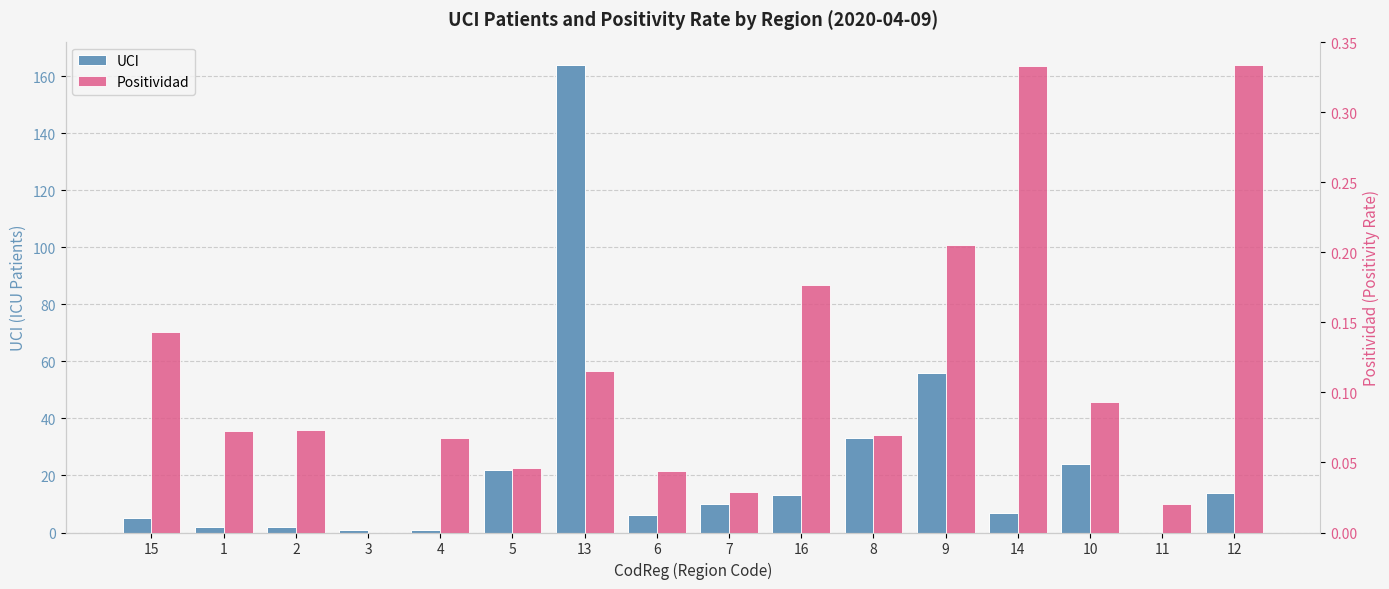

Reading left to right, extract all data points from this chart.

UCI: 5.0	2.0	2.0	1.0	1.0	22.0	164.0	6.0	10.0	13.0	33.0	56.0	7.0	24.0	0.0	14.0
Positividad: 0.1	0.1	0.1	0.0	0.1	0.0	0.1	0.0	0.0	0.2	0.1	0.2	0.3	0.1	0.0	0.3